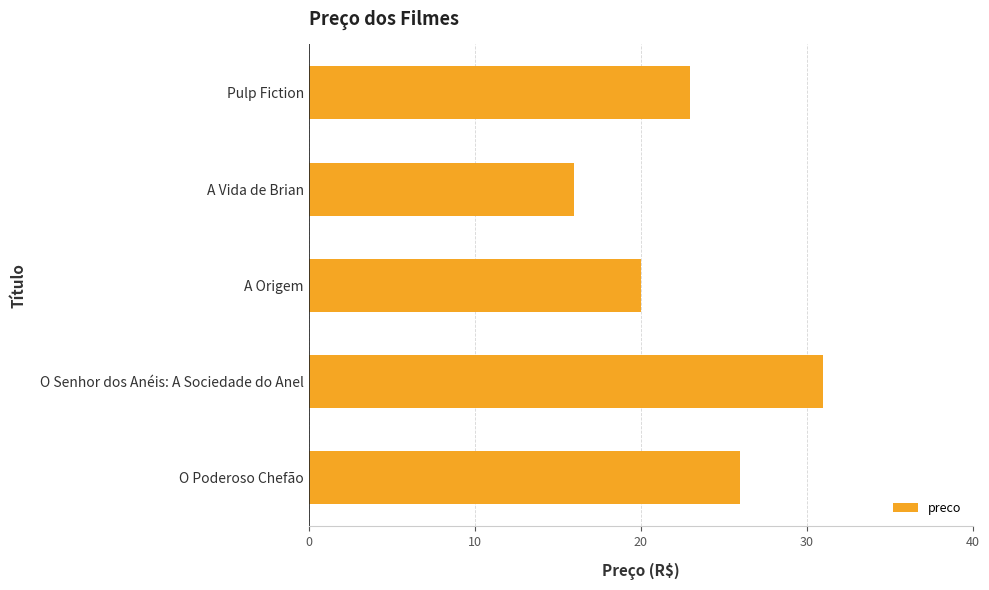

What is the maximum value shown in the chart?

31.0